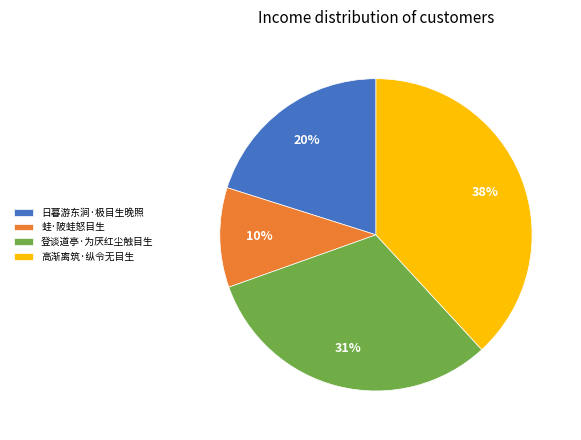

To the nearest percent, what percentage of the pie is 日暮游东涧·极目生晚照?

20%